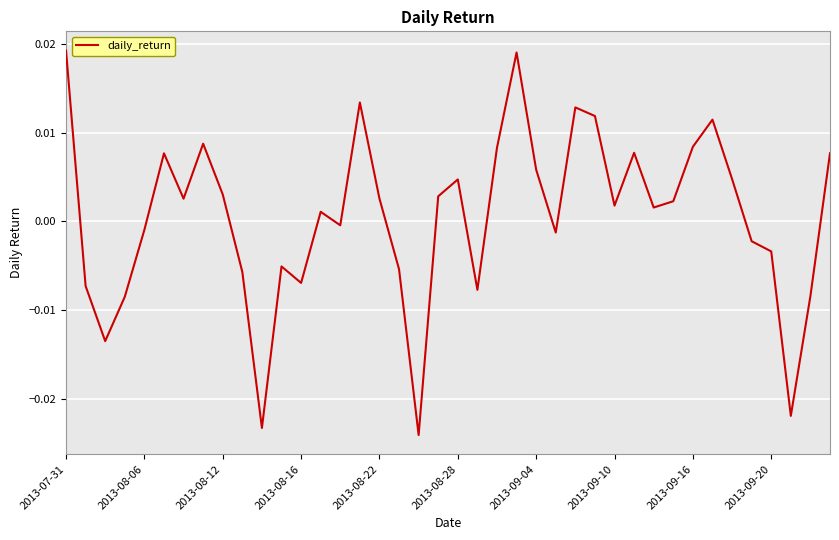

How many interior local valleys (lower than both neighbors) does the data have?

11